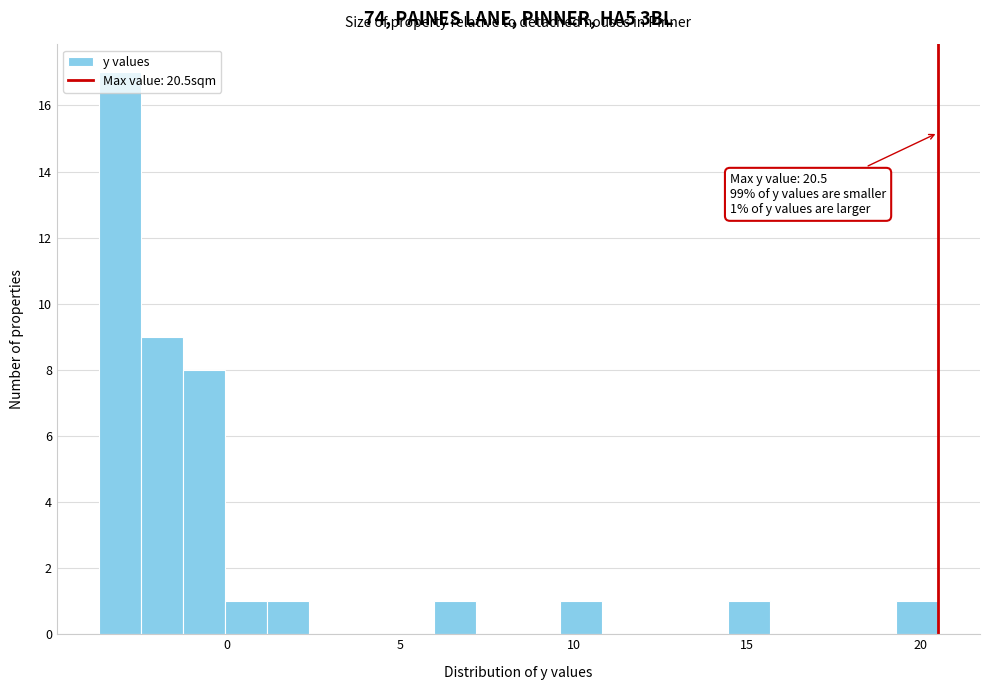

Read against the x-axis, roughly where is the centre of the tallest bar?

-3.0